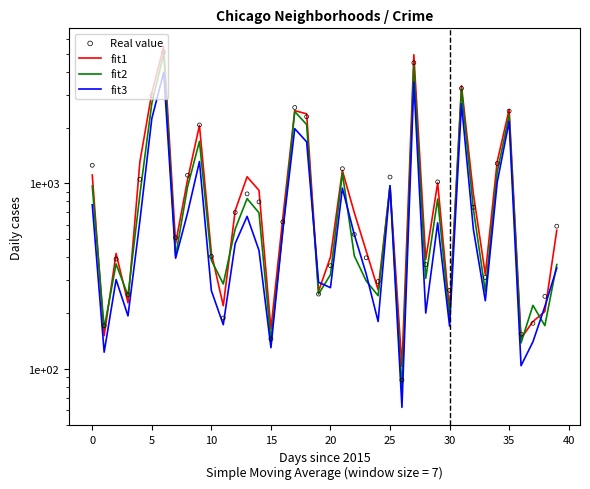

Which series has the largest total across all categories?

fit1